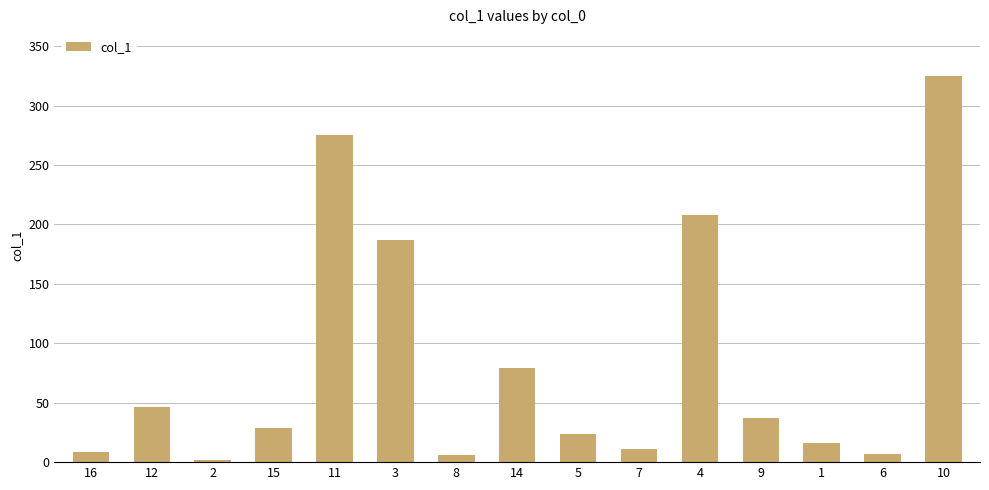

What is the change in value from 5 to 4?

+183.6